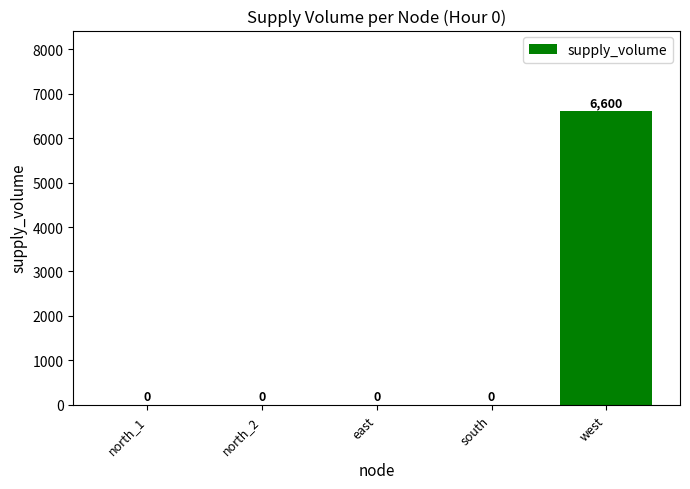

Between west and north_2, which is larger?

west